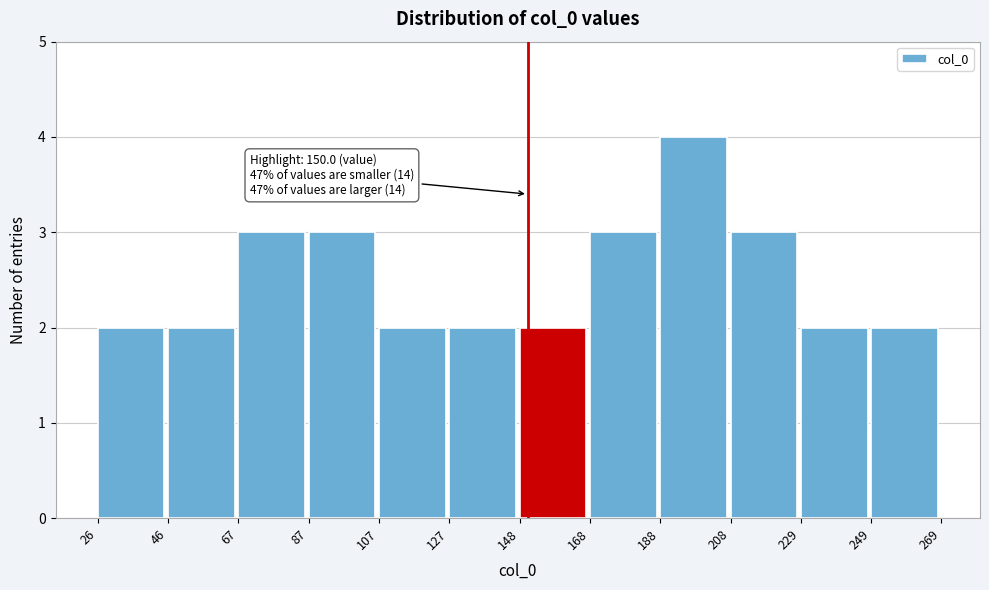

Over which range of the x-axis is the bar tallest?

188 to 208